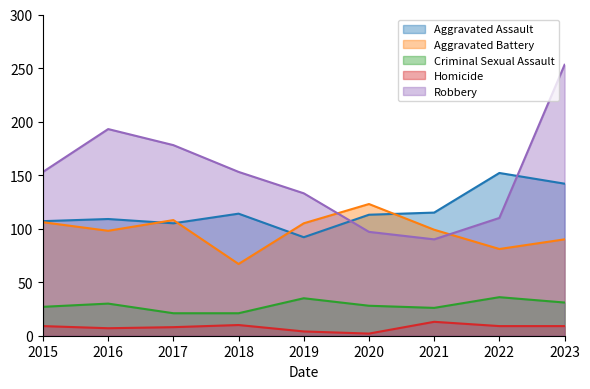

Reading left to right, what are all the values shown in this chart?

Aggravated Assault: 2015=107	2016=109	2017=105	2018=114	2019=92	2020=113	2021=115	2022=152	2023=142
Aggravated Battery: 2015=106	2016=98	2017=108	2018=67	2019=105	2020=123	2021=99	2022=81	2023=90
Criminal Sexual Assault: 2015=27	2016=30	2017=21	2018=21	2019=35	2020=28	2021=26	2022=36	2023=31
Homicide: 2015=9	2016=7	2017=8	2018=10	2019=4	2020=2	2021=13	2022=9	2023=9
Robbery: 2015=153	2016=193	2017=178	2018=153	2019=133	2020=97	2021=90	2022=110	2023=253